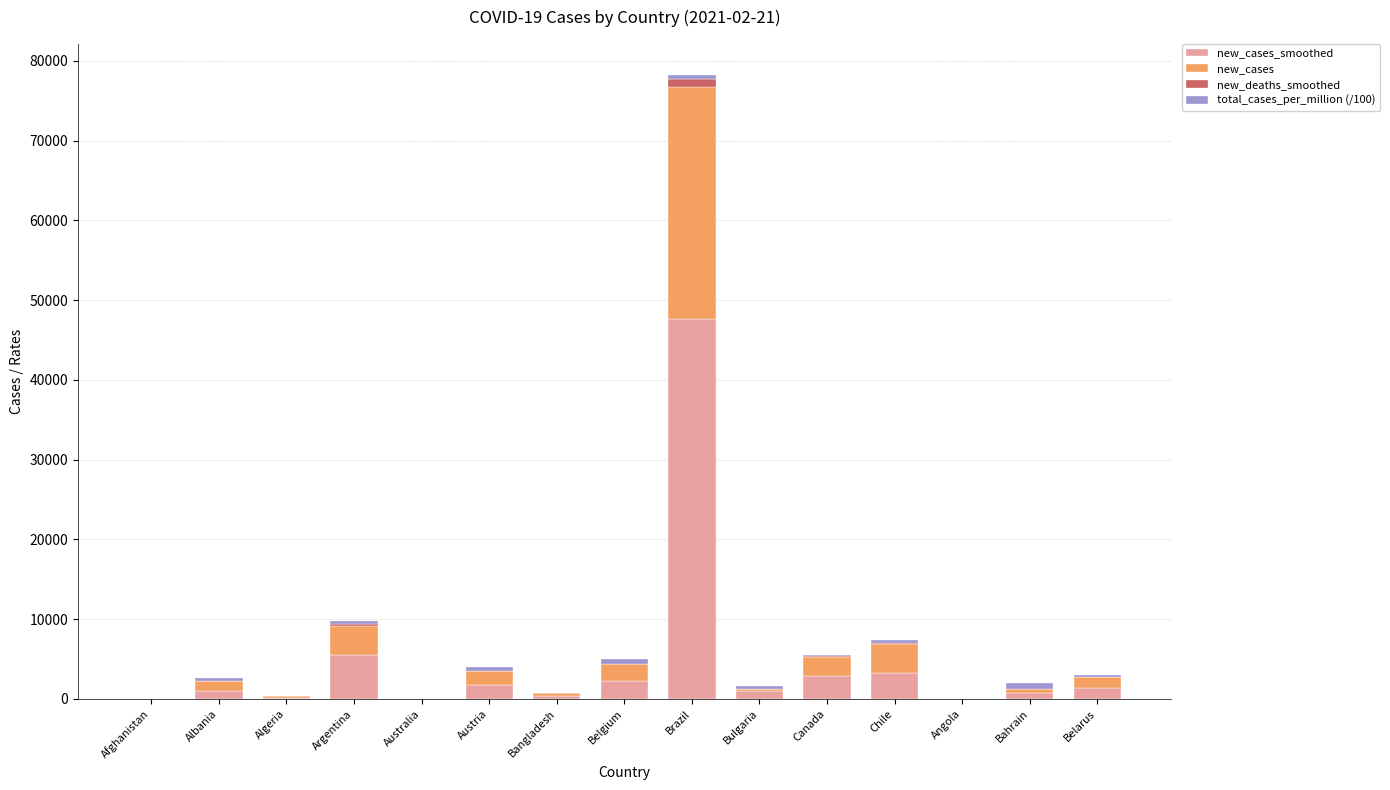

At which category is the sum across all series the highest?

Brazil